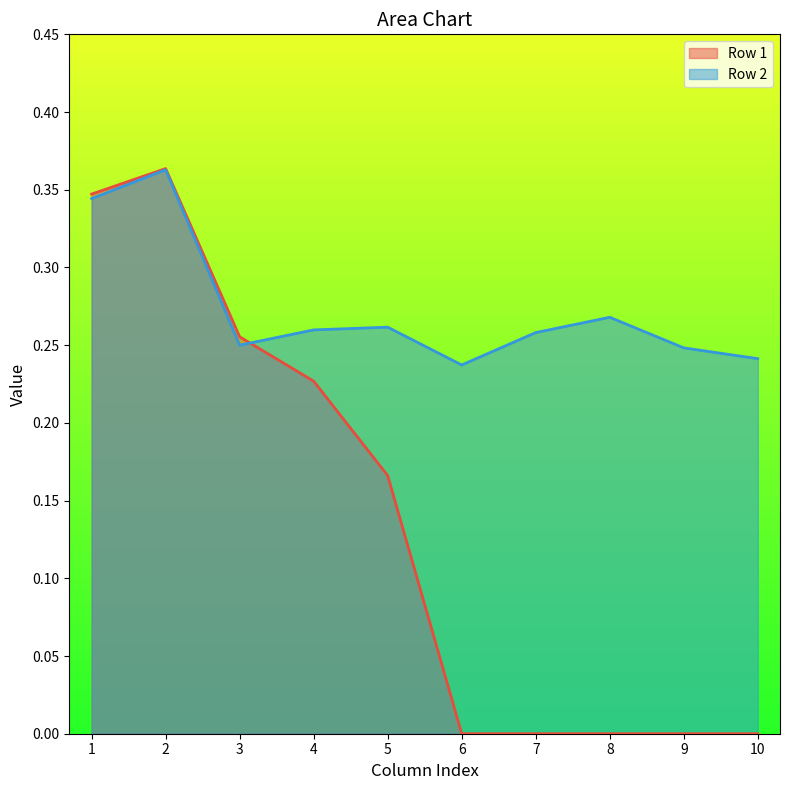

What is the greatest value displayed?

0.4